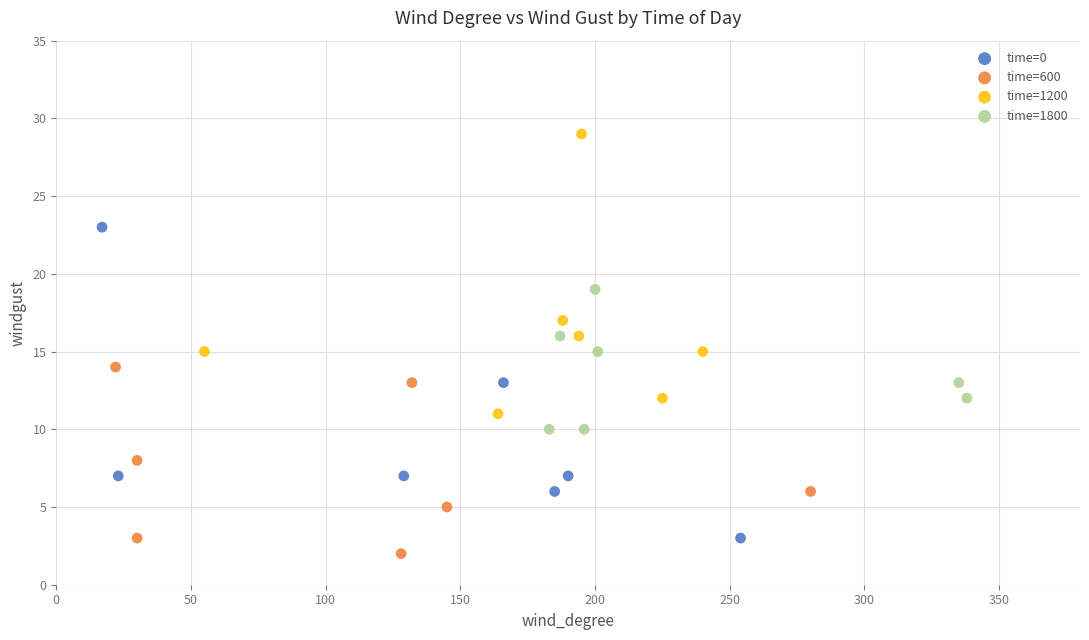

Which series has the widest spread of Y values?

time=0